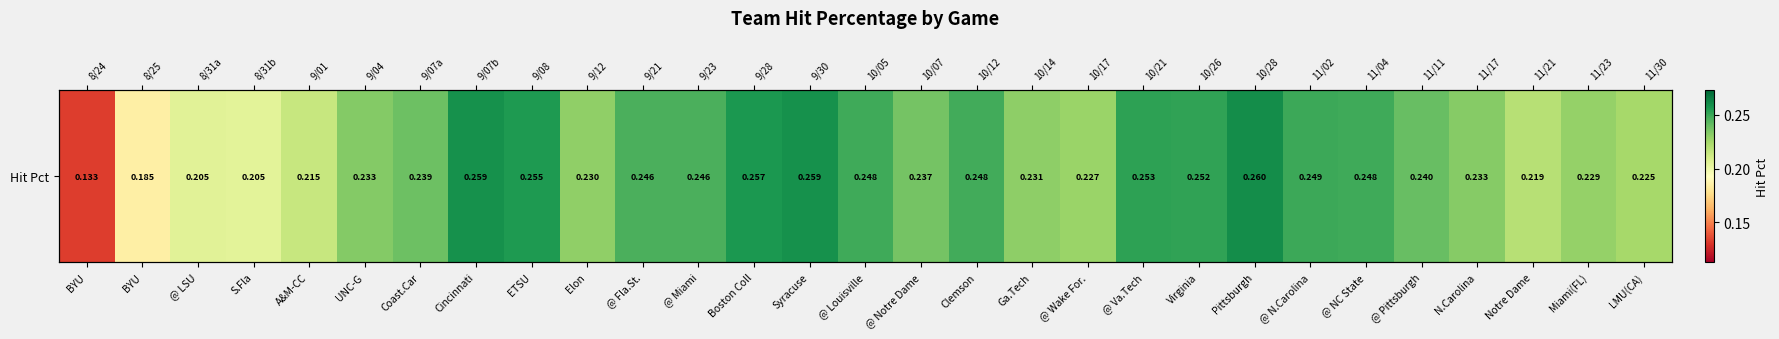

Read the value at Ga.Tech.

0.2